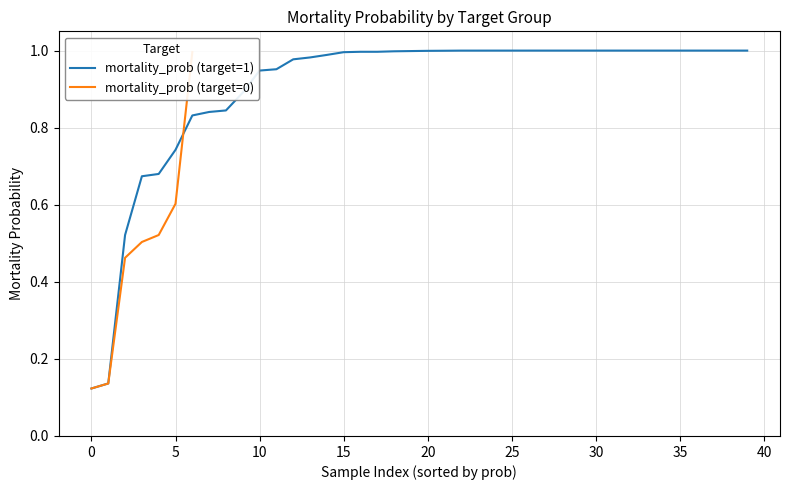

How many intersections are there between mortality_prob (target=1) and mortality_prob (target=0)?

1